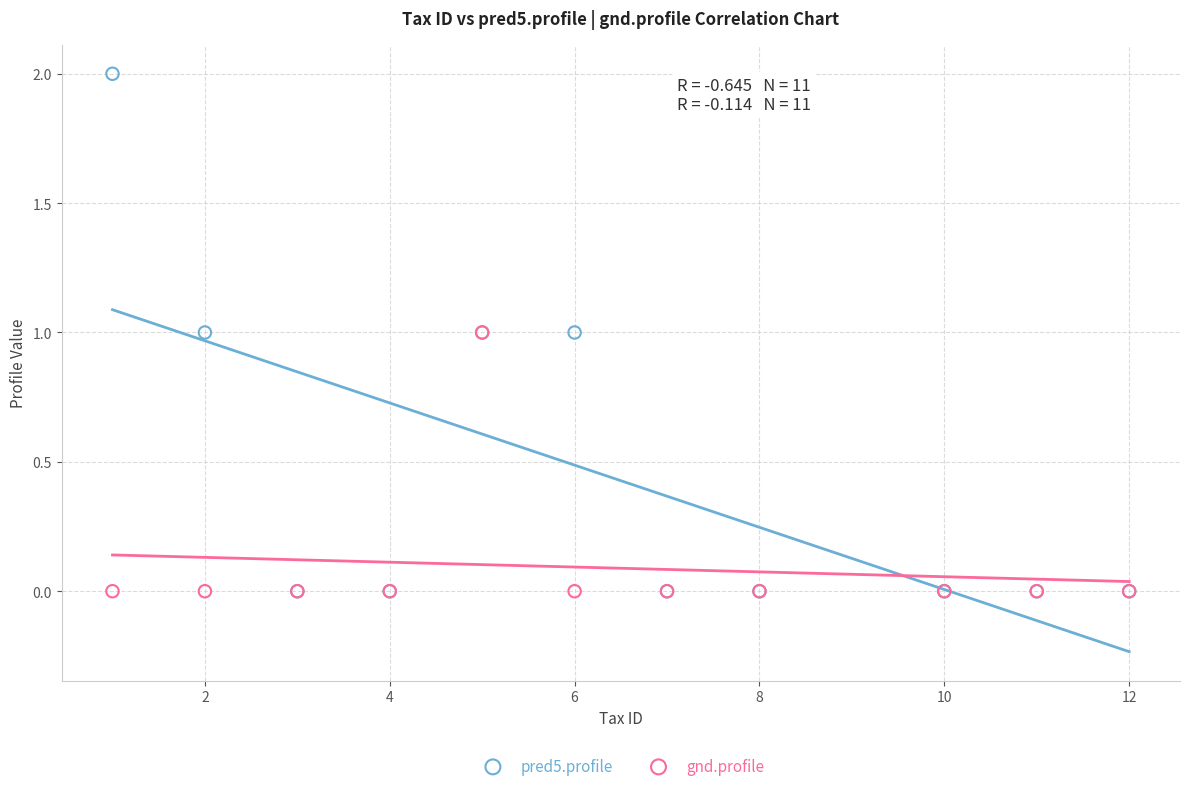

What are all the series names shown in the legend?

pred5.profile, gnd.profile